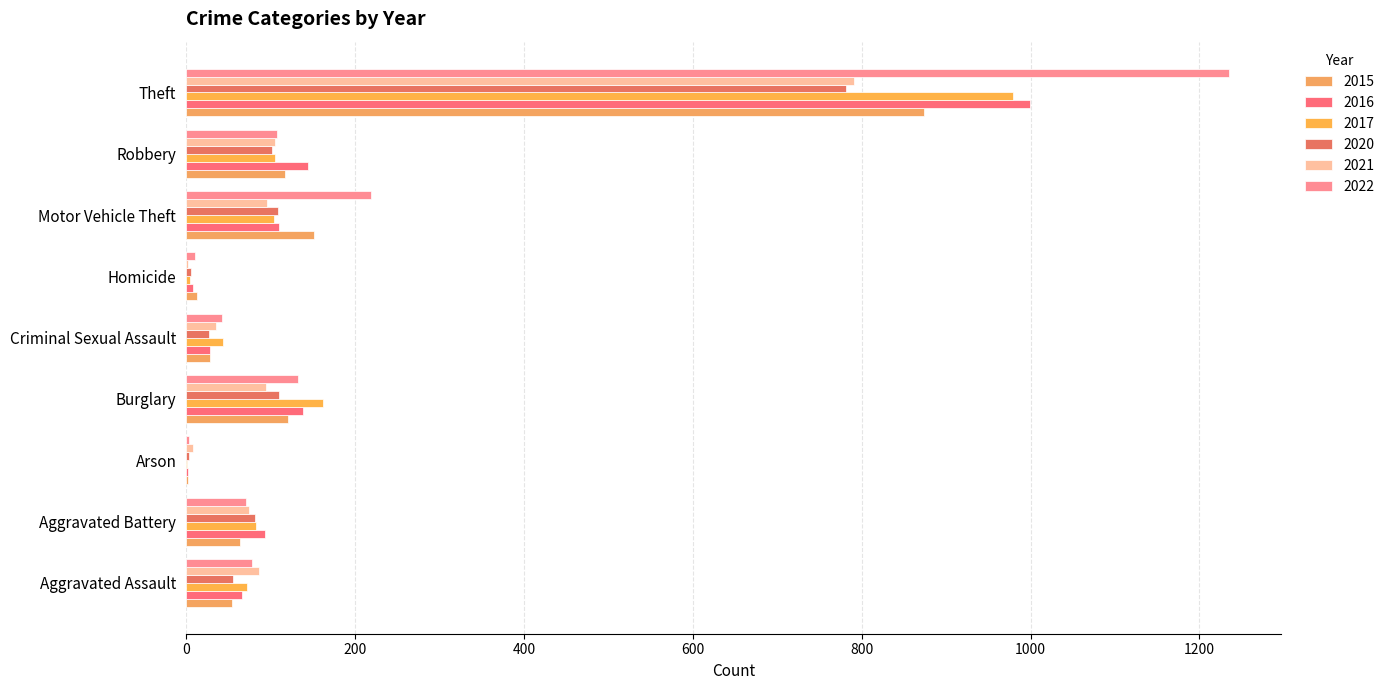

How many data points does each series have?

9